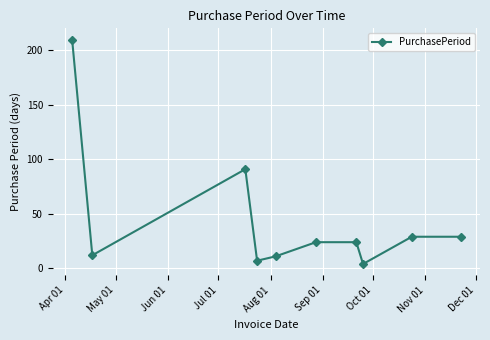

What is the maximum value shown in the chart?

210